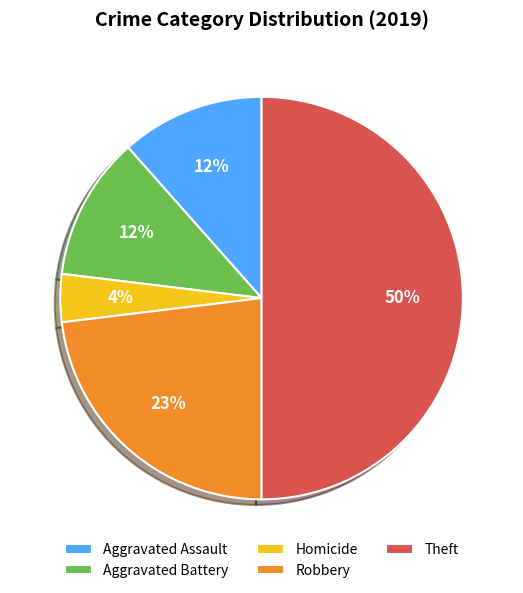

Which category has the biggest portion of the pie?

Theft